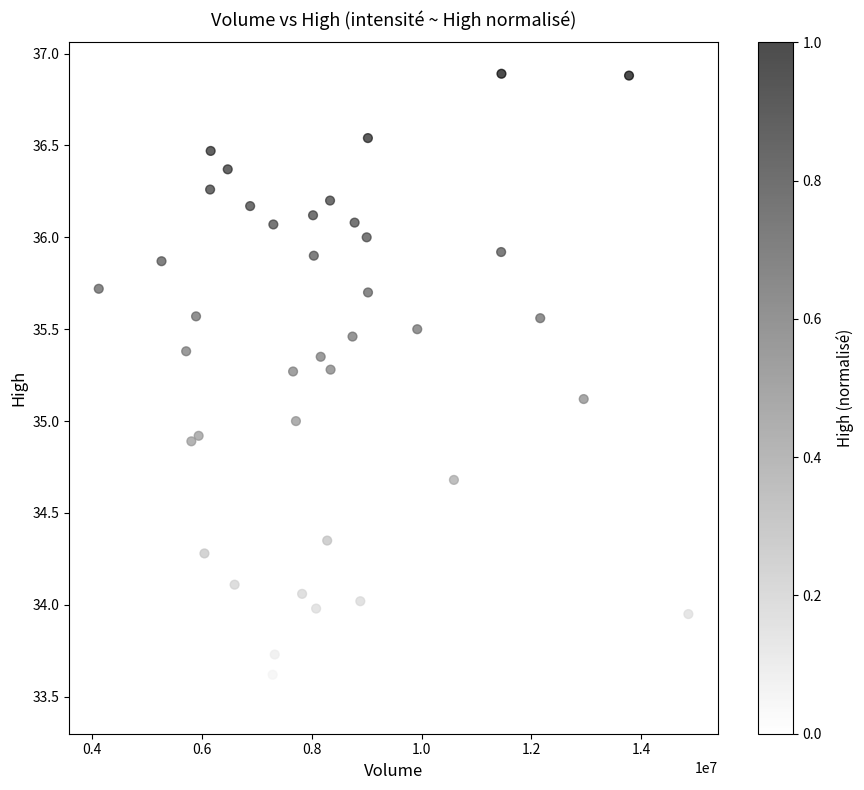

What is the range of Y values (max minus min)?

3.4